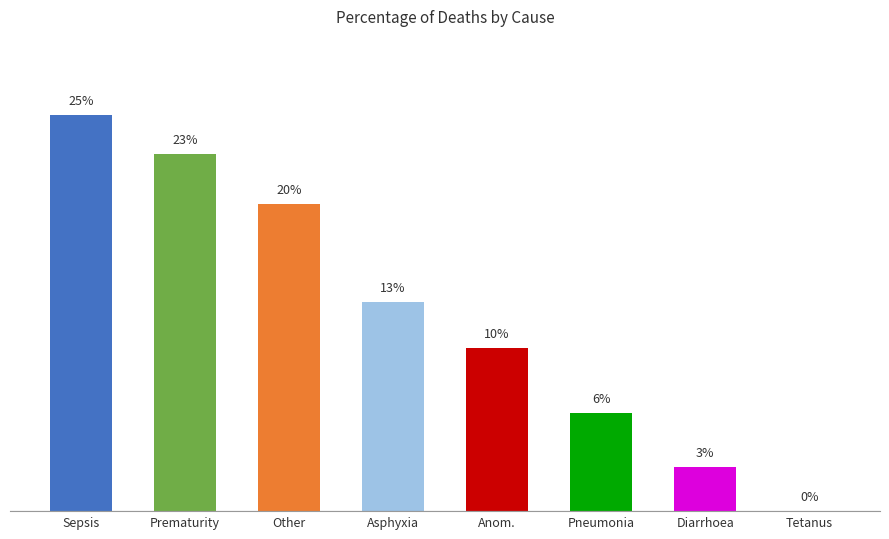

Rank the categories by value from lowest to highest.

Tetanus, Diarrhoea, Pneumonia, Anom., Asphyxia, Other, Prematurity, Sepsis